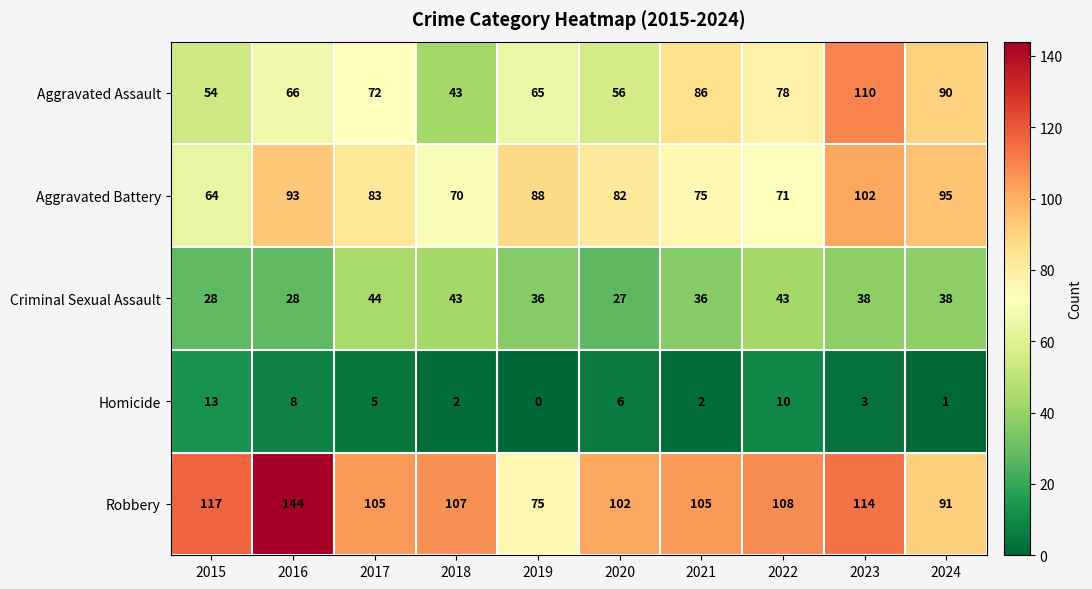

What is the difference between the maximum and minimum values in the Homicide series?

13